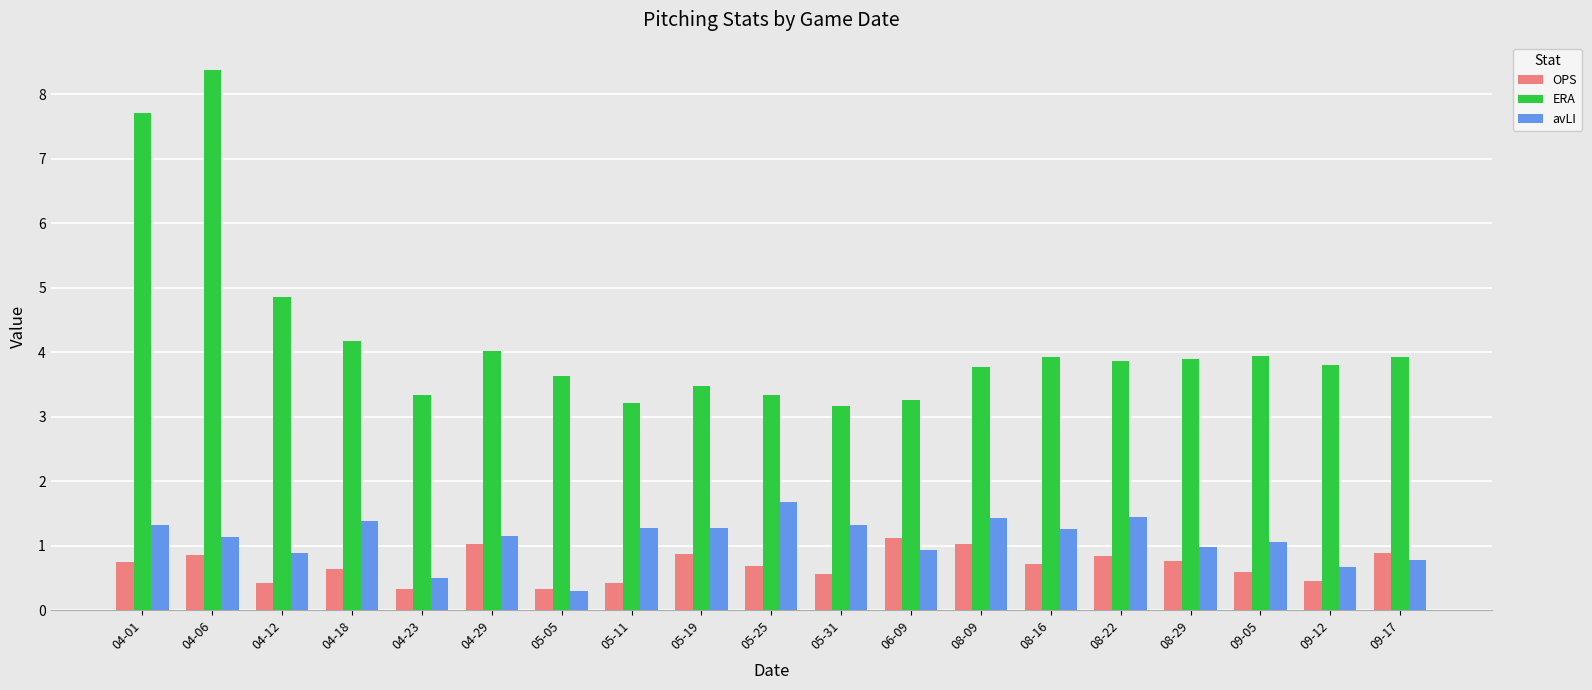

How many series are shown in this chart?

3